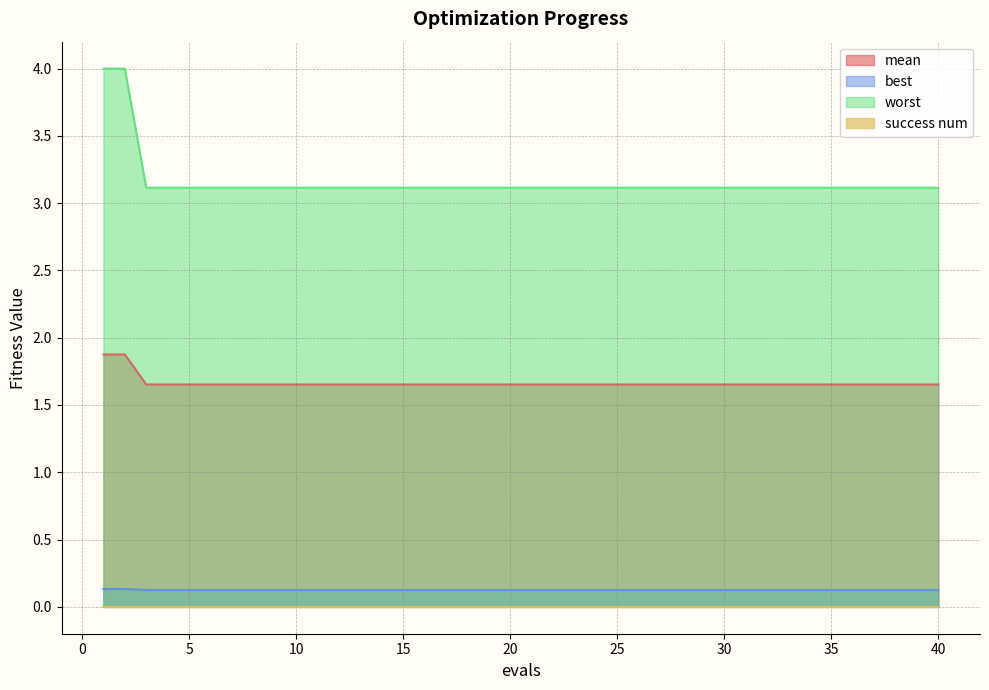

Read the worst value at 4.

3.1